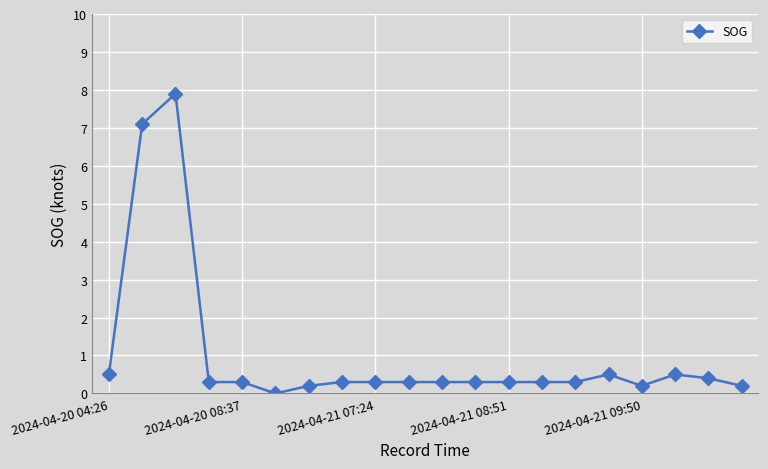

Reading left to right, extract all data points from this chart.

0.5	7.1	7.9	0.3	0.3	0.0	0.2	0.3	0.3	0.3	0.3	0.3	0.3	0.3	0.3	0.5	0.2	0.5	0.4	0.2